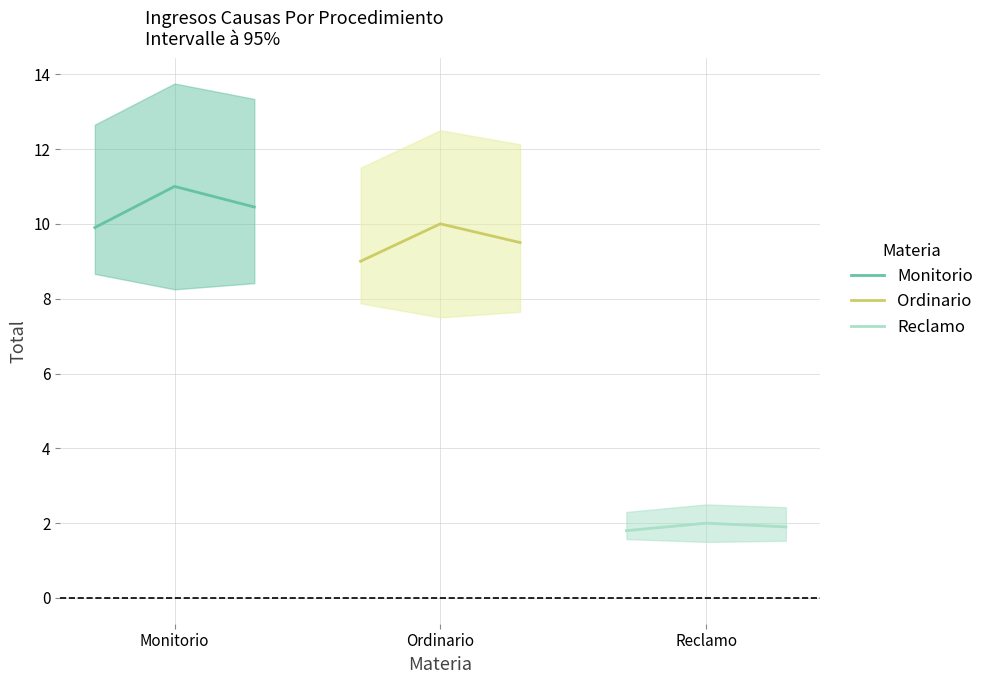

What is the minimum value for Monitorio?

9.9